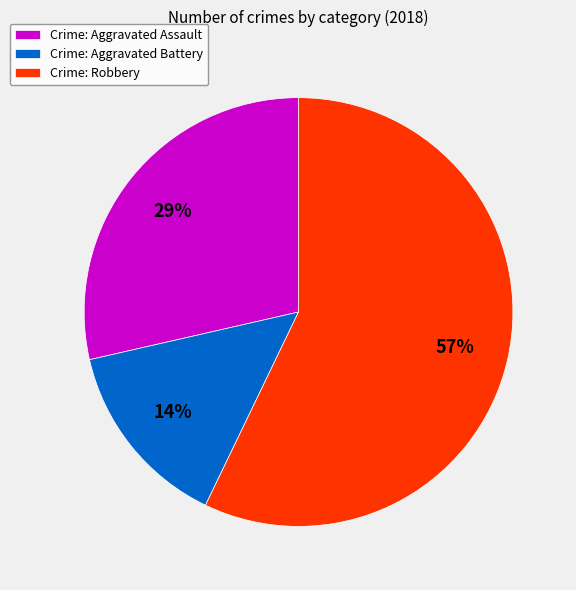

Which slice is the largest?

Crime: Robbery